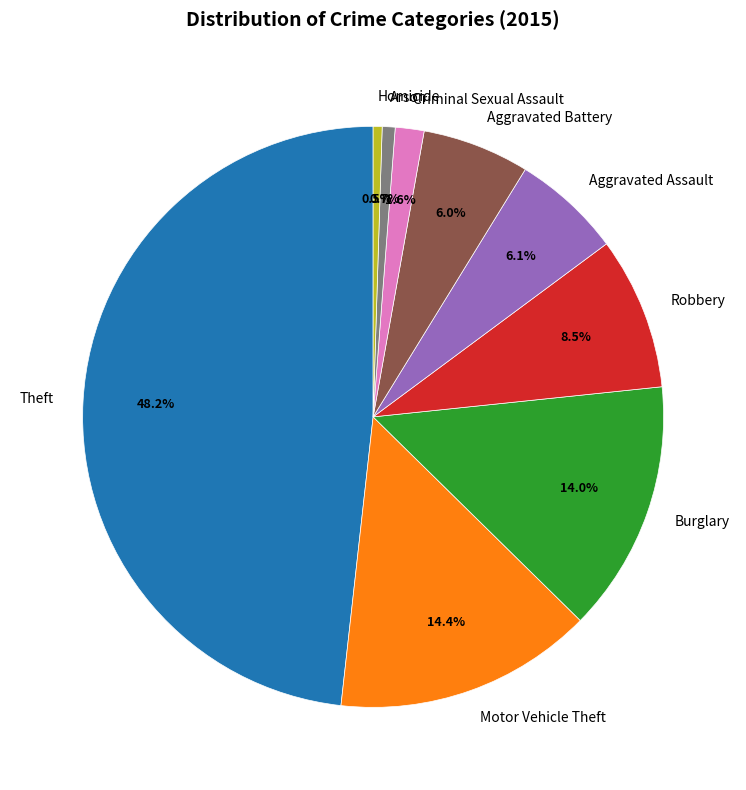

What is the largest slice in the pie chart?

Theft